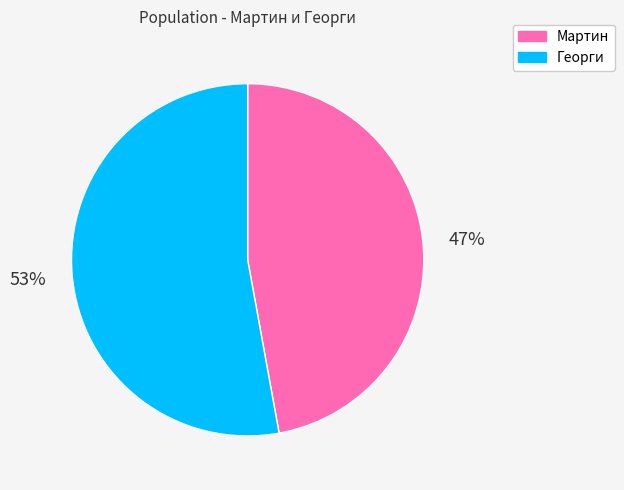

Which category has the smallest portion of the pie?

Мартин